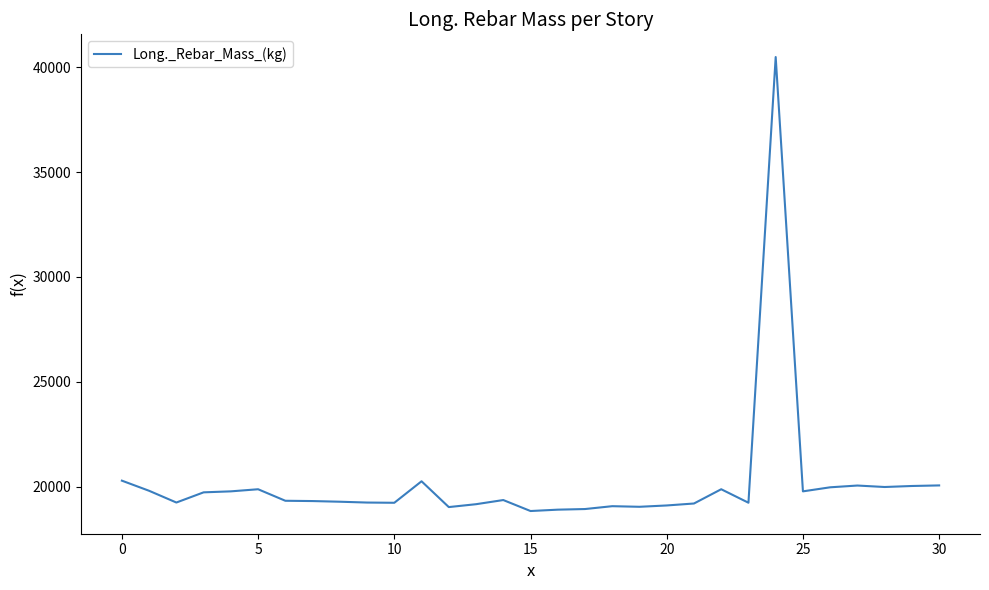

How many values are below 19336?

15